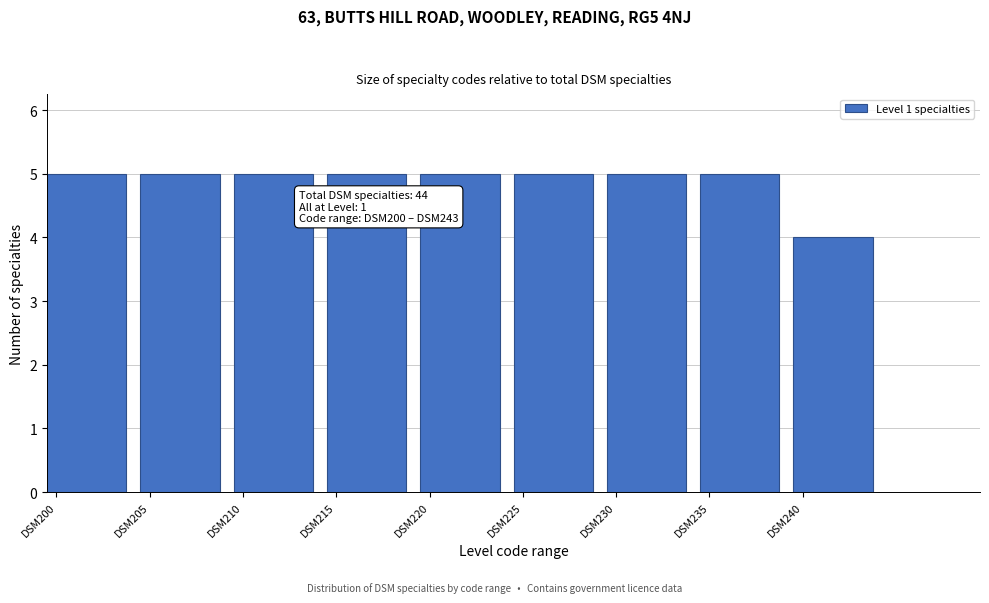

Reading left to right, what are all the values shown in this chart?

5	5	5	5	5	5	5	5	4